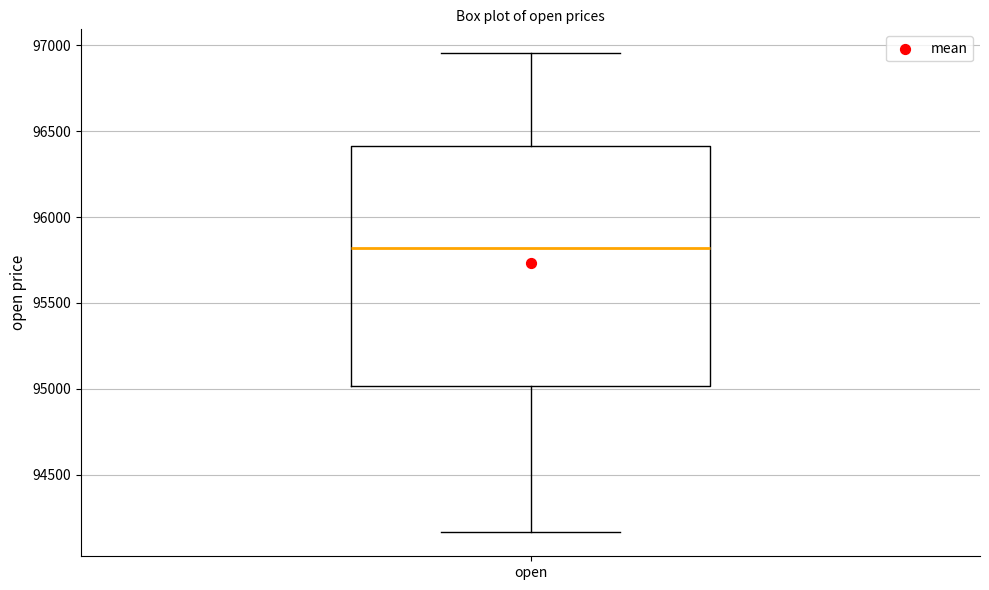

Where does the median line of the box for open sit on the y-axis? The values are not printed on the chart, so give them approximately, as read against the axis.

95800